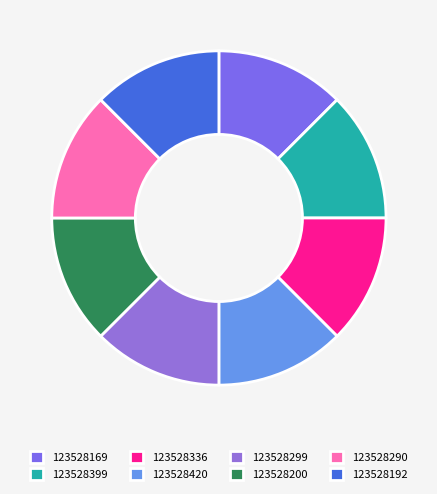

How many slices are in this pie chart?

8